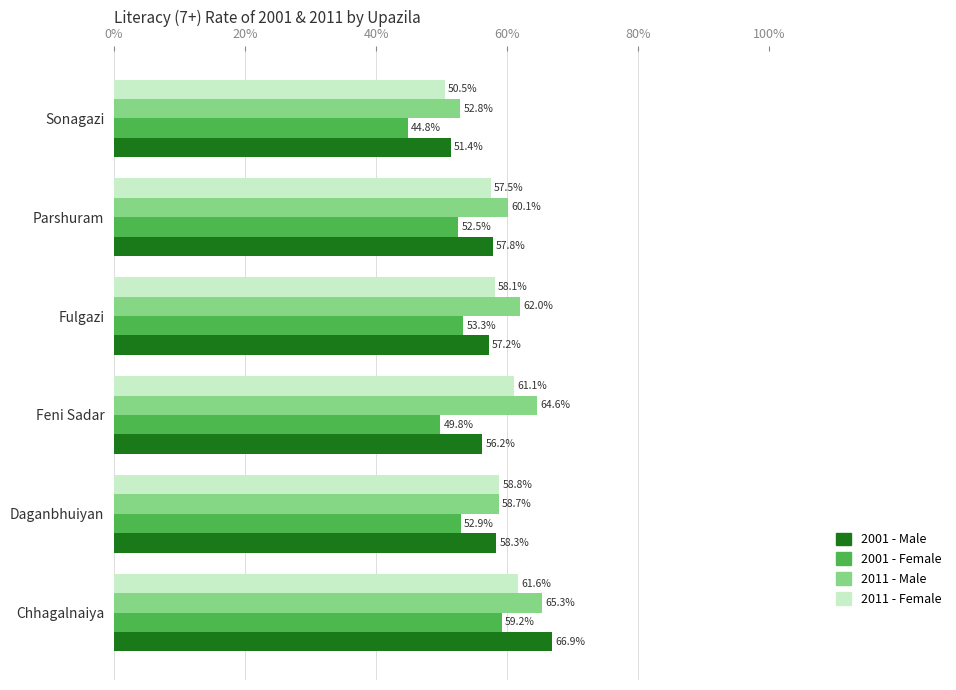

What are all the series names shown in the legend?

2001 - Male, 2001 - Female, 2011 - Male, 2011 - Female